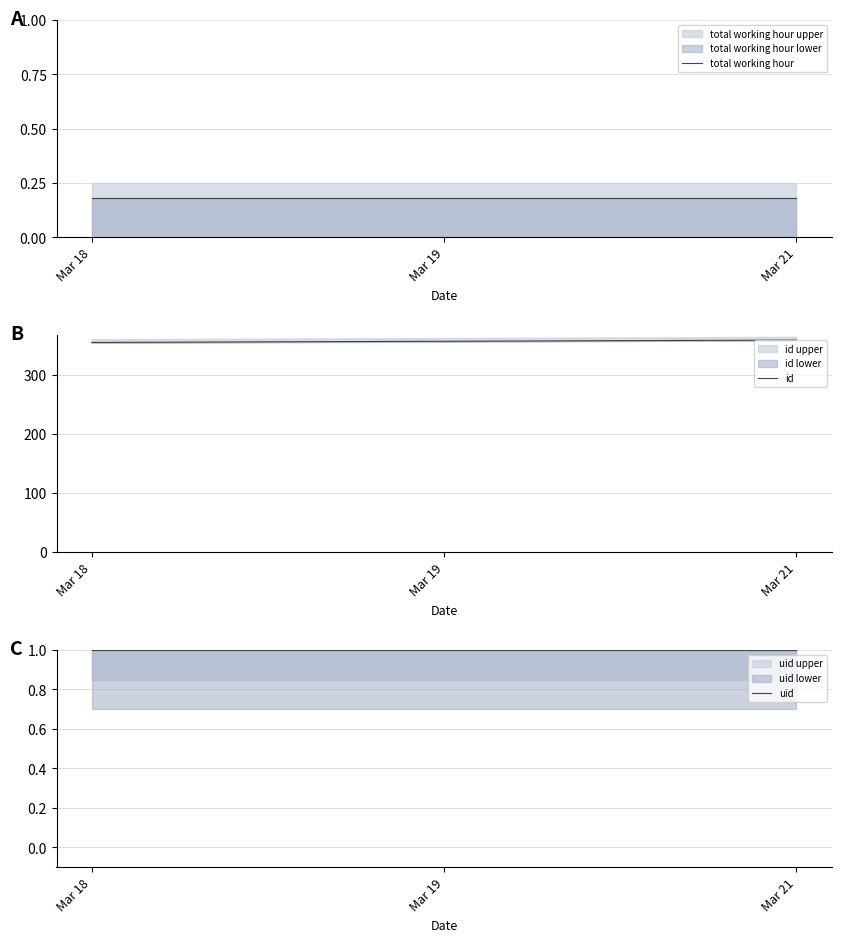

Reading left to right, extract all data points from this chart.

total working hour: 0.2	0.2	0.2
id: 354.5	356.5	358.5
uid: 1.0	1.0	1.0